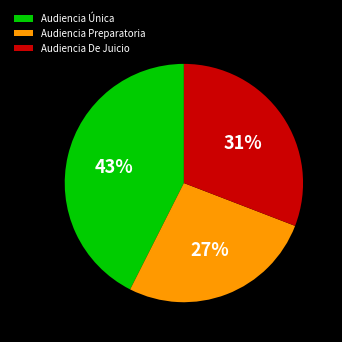

Between Audiencia Única and Audiencia Preparatoria, which is larger?

Audiencia Única